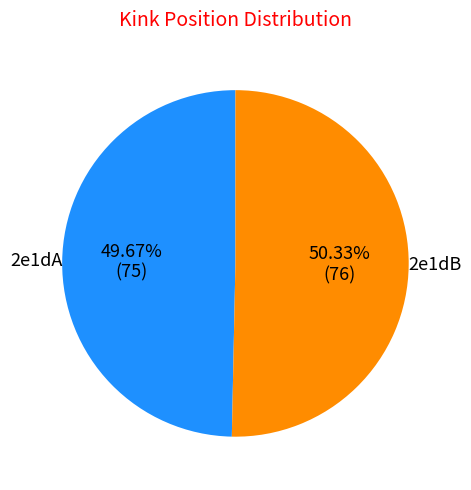

How many slices are in this pie chart?

2